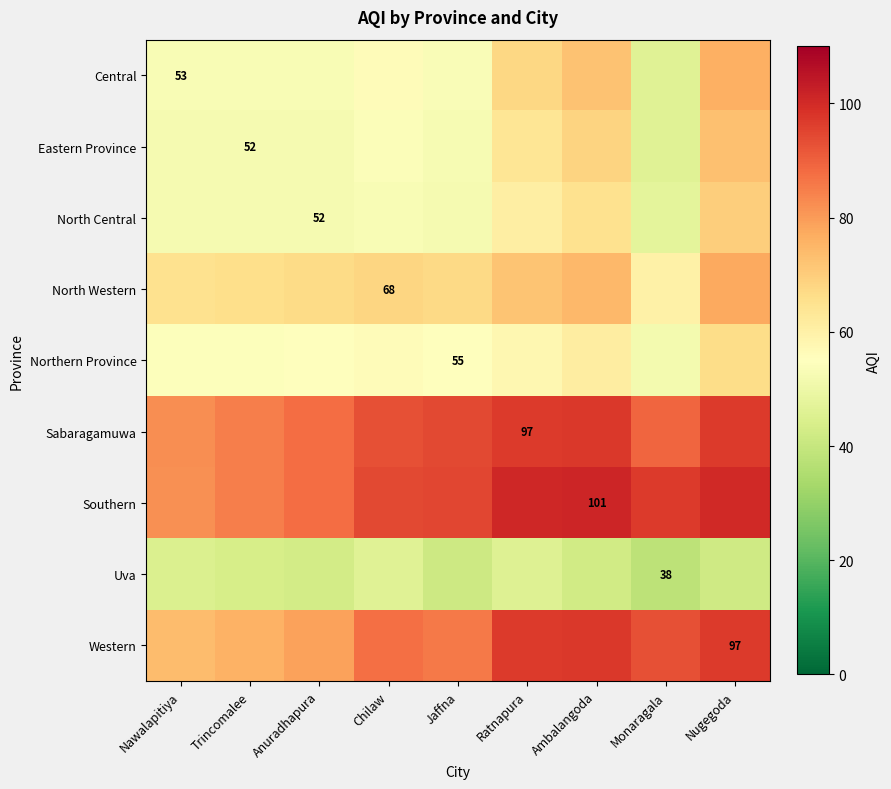

Where does the Uva series first go above 42?

Nawalapitiya